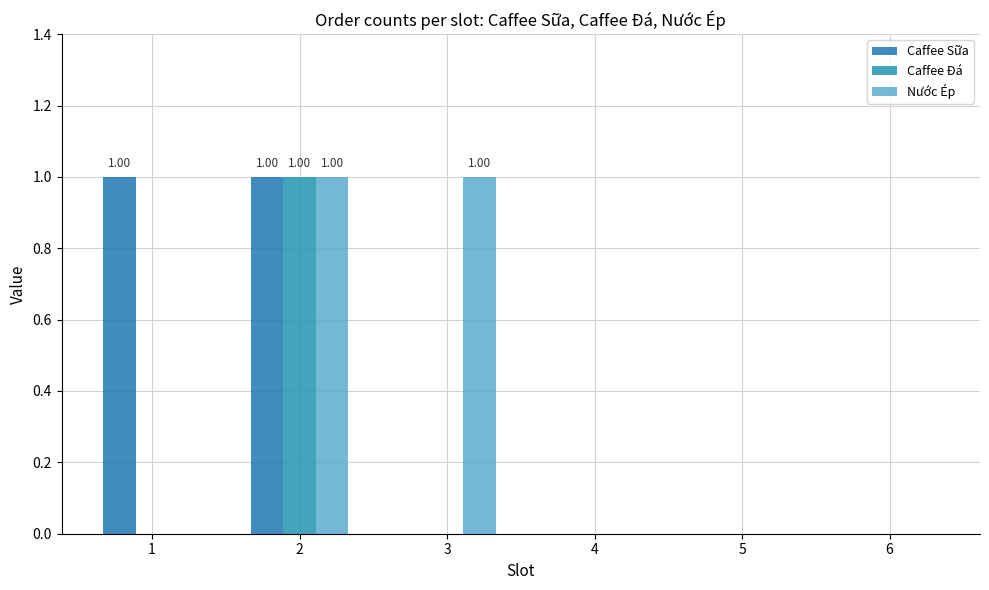

What is the spread (max minus min) of values at 1?

1